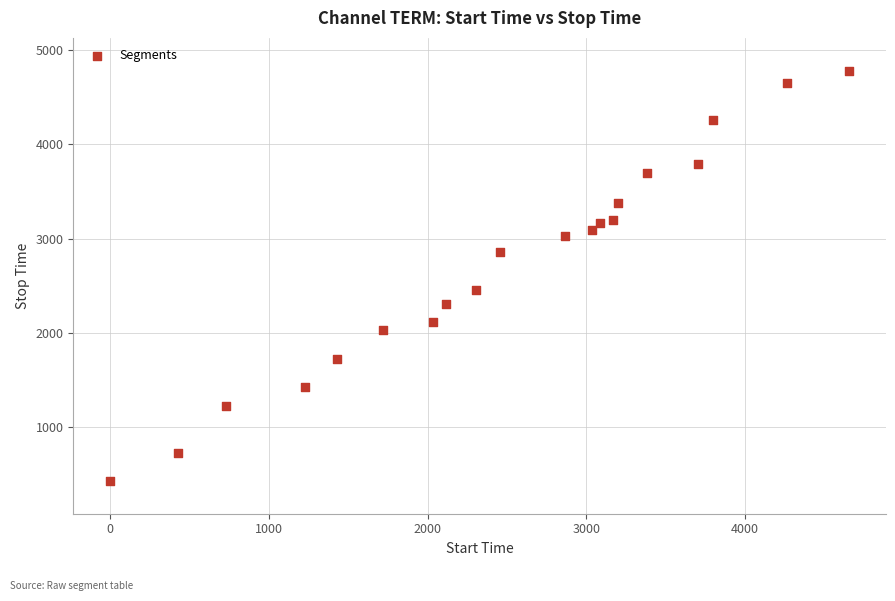

What Y value in the scatter plot is closest to 2606?

2454